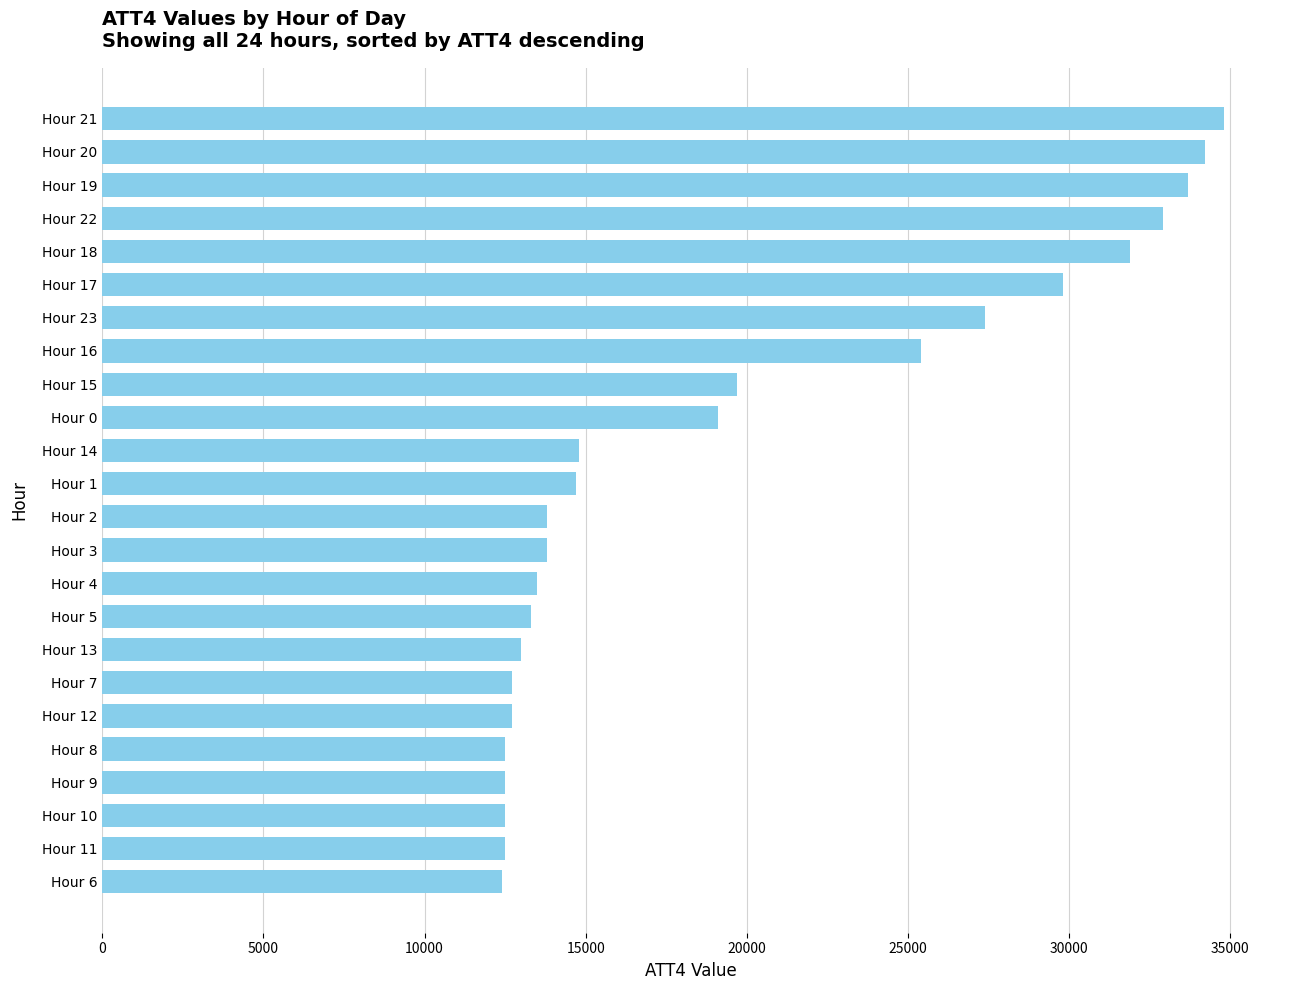

The value at Hour 13 is 19921. True or false?

False